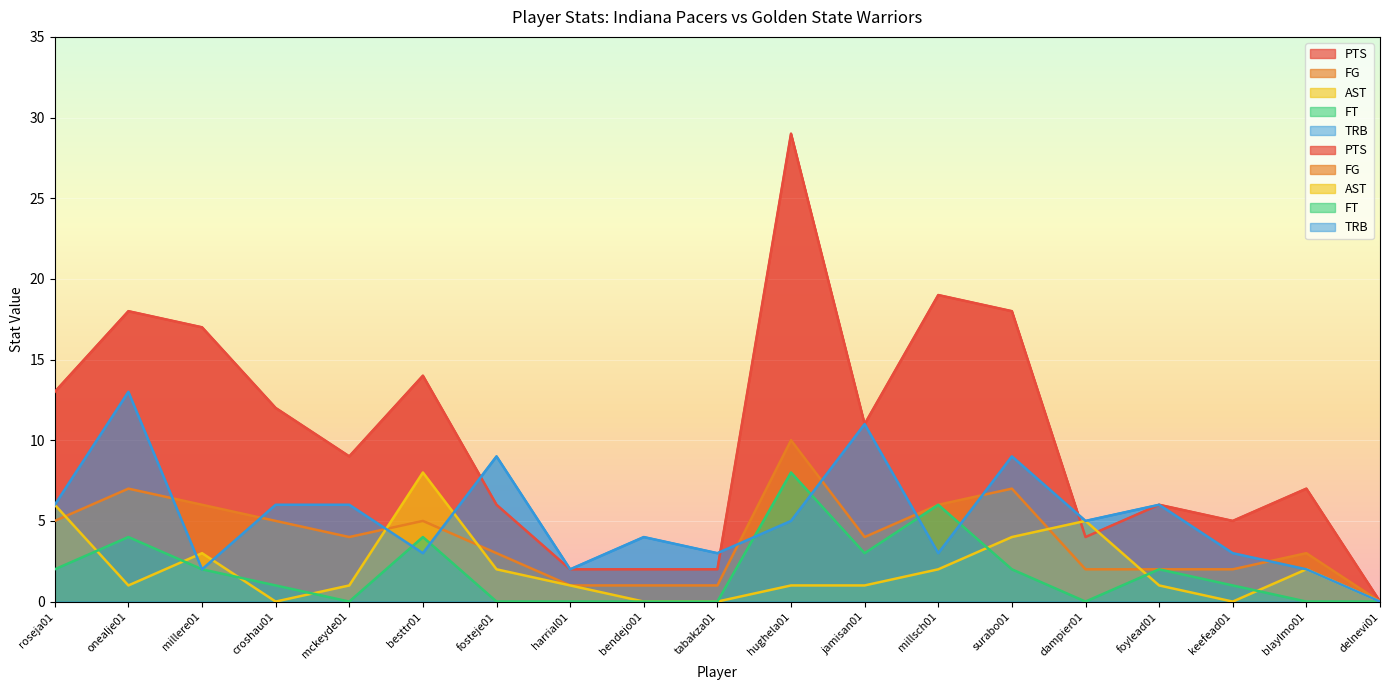

Where is the first local maximum for TRB?

onealje01